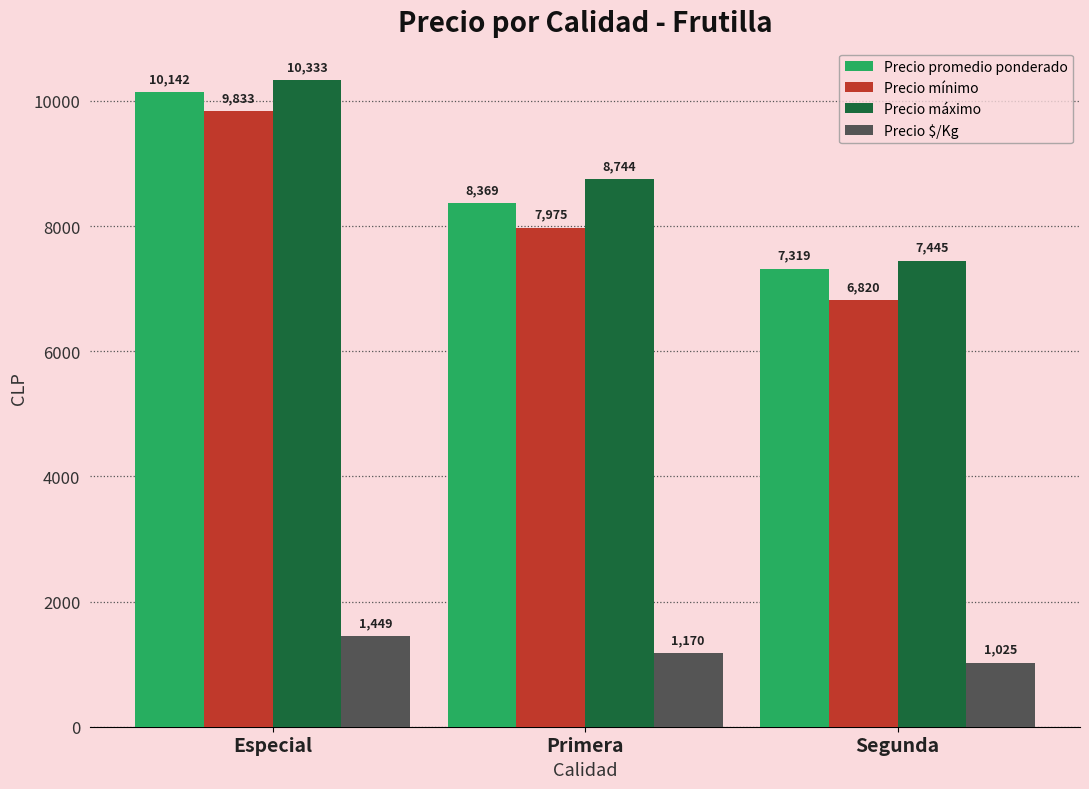

What is the label of the 1st bar from the left?

Especial